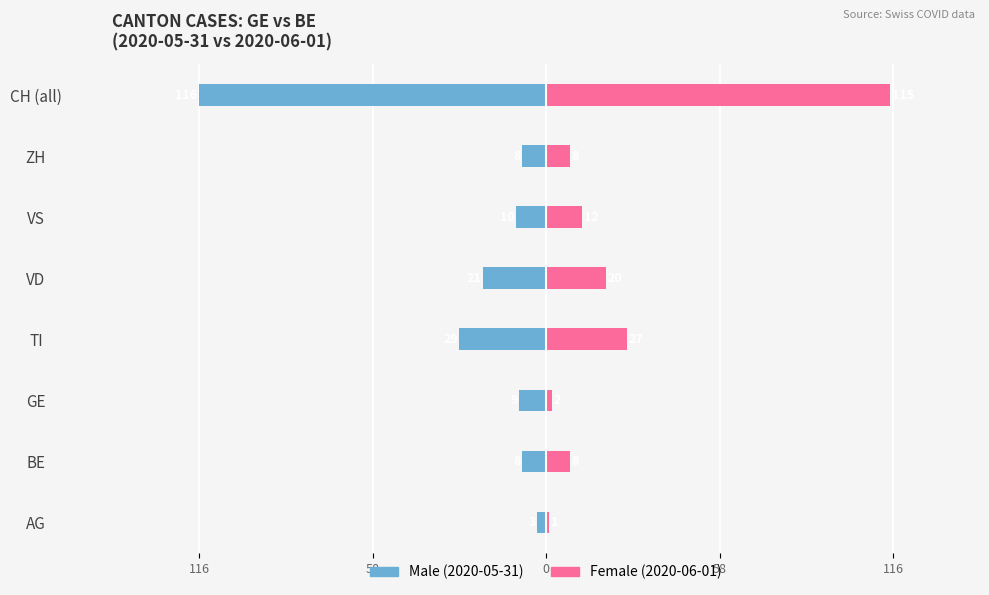

Reading left to right, list all the values displayed in this chart.

Male: -3	-8	-9	-29	-21	-10	-8	-116
Female: 1	8	2	27	20	12	8	115